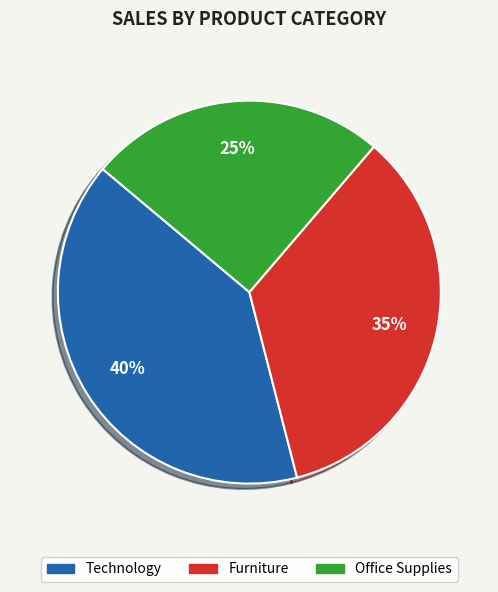

True or false: Furniture accounts for 27% of the total.

False